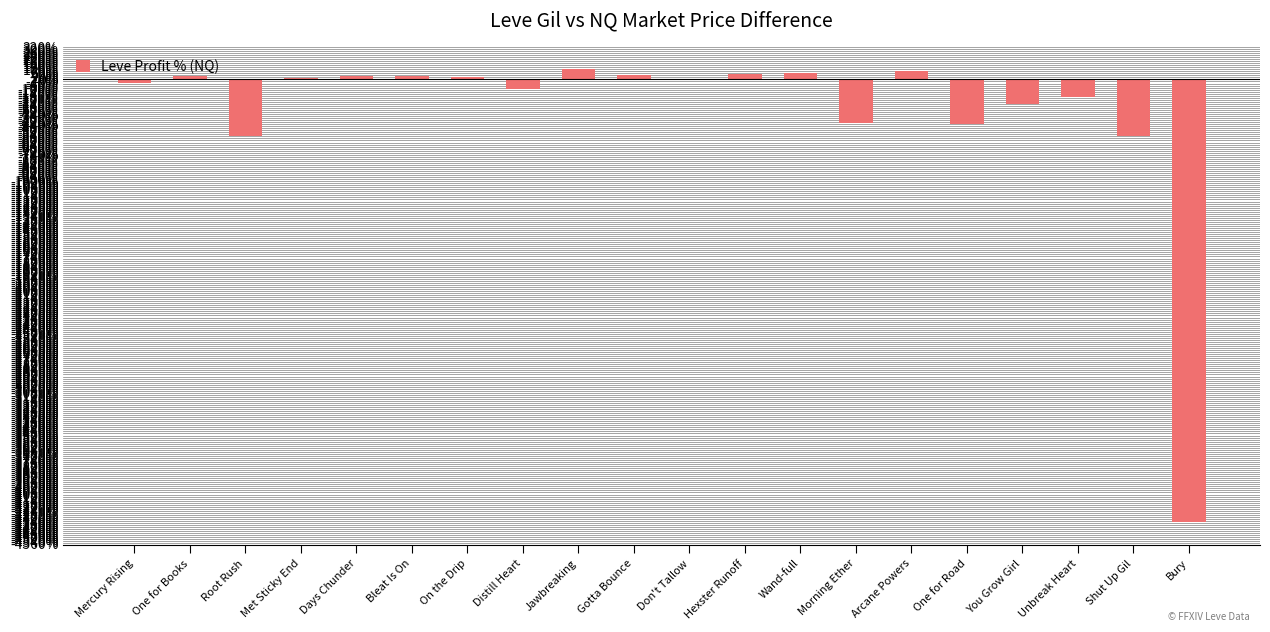

What is the sum of all values?

-6383.6